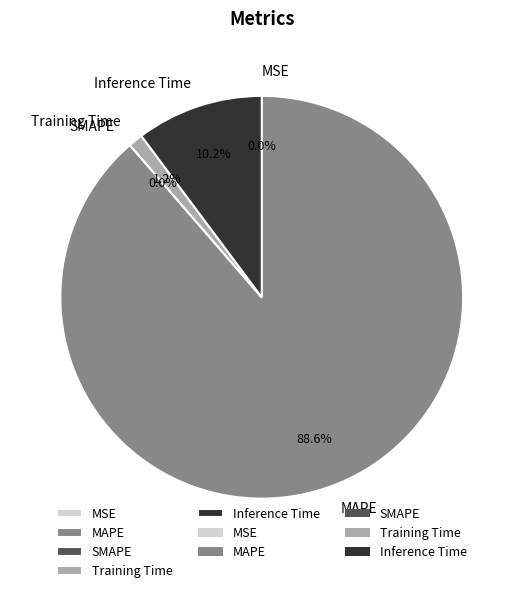

Rank the categories by value from lowest to highest.

SMAPE, MSE, Training Time, Inference Time, MAPE